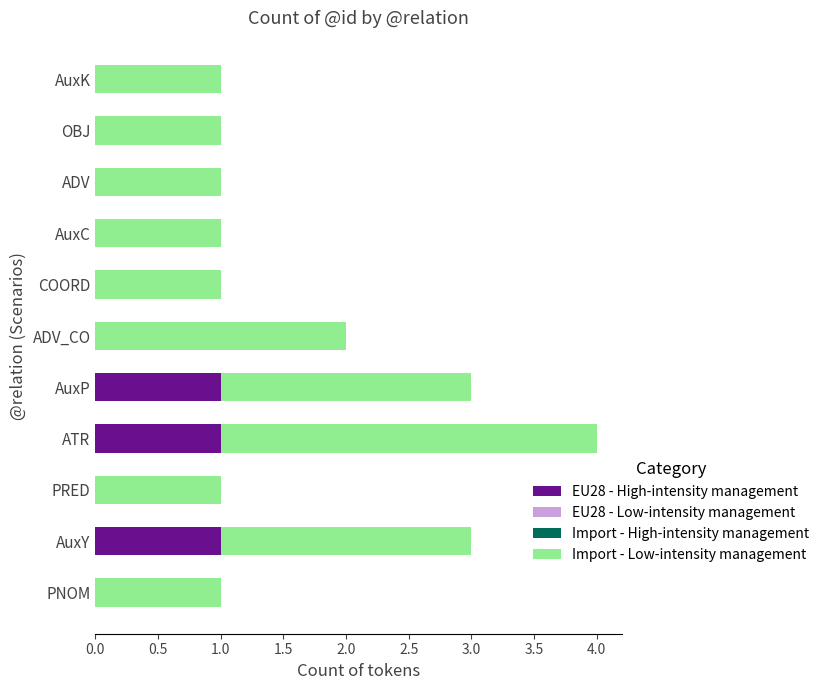

True or false: EU28 - High-intensity management has a value of 0 at AuxC.

True